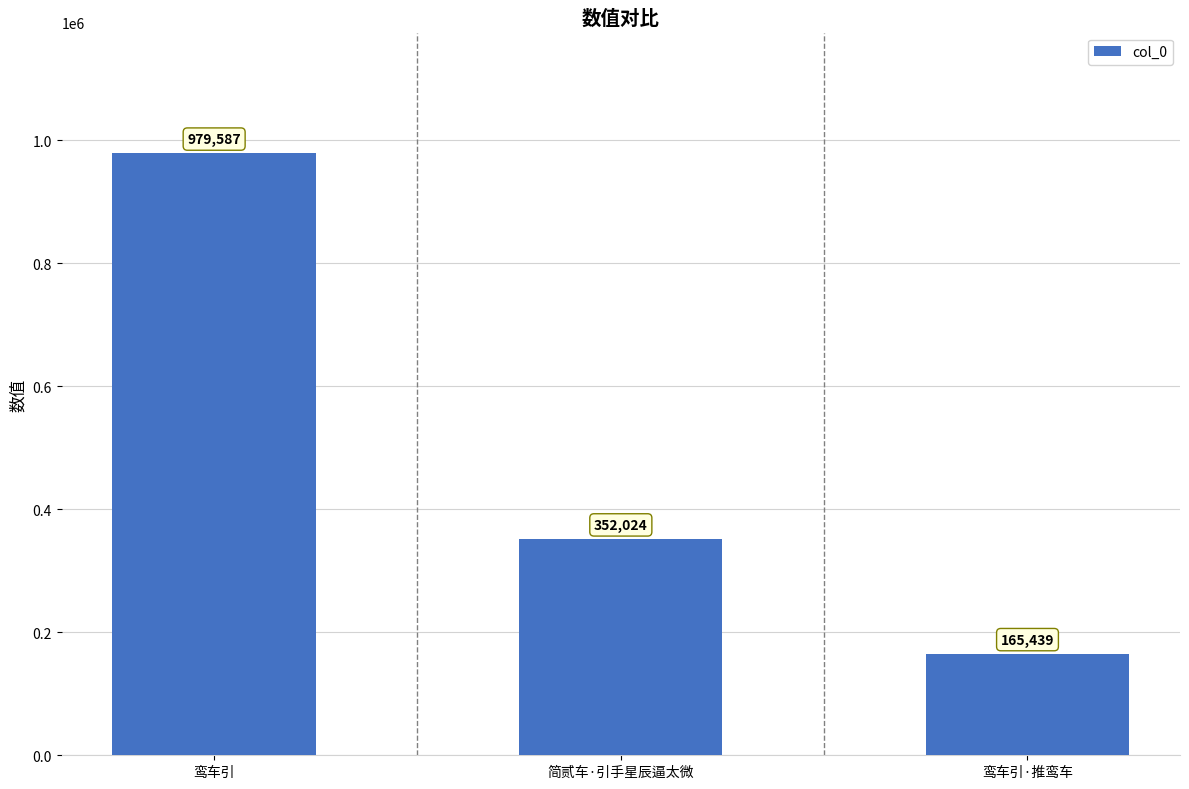

What is the change in value from 鸾车引 to 鸾车引·推鸾车?

-814148